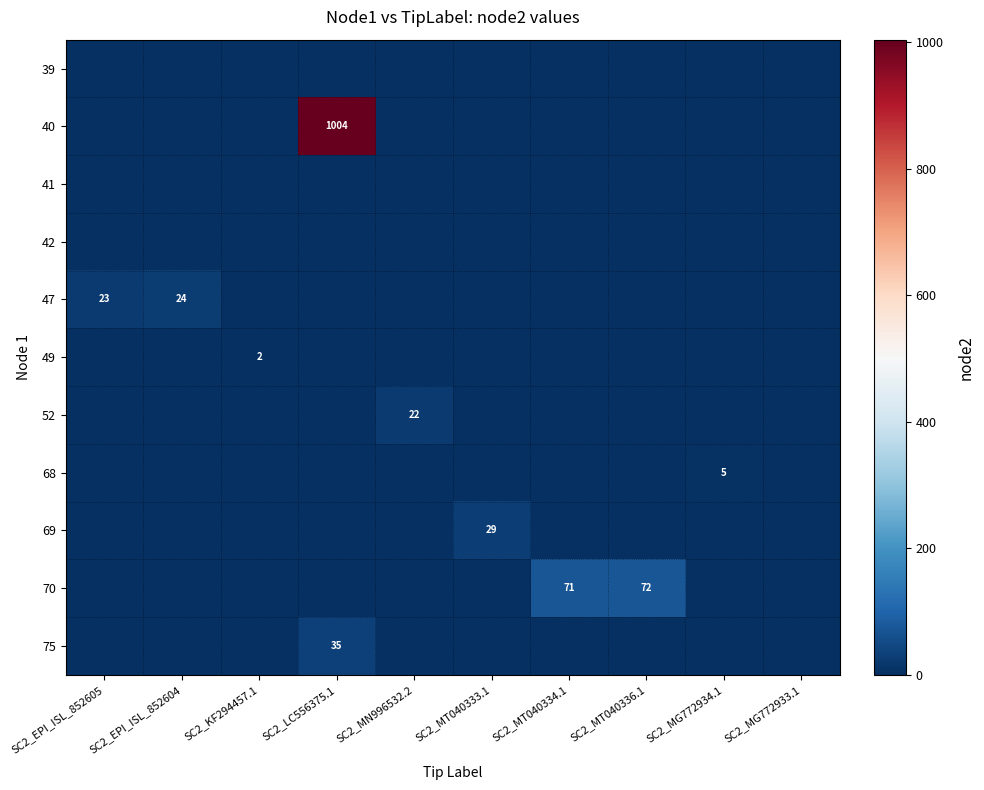

True or false: 49 has a value of 4 at SC2_KF294457.1.

False